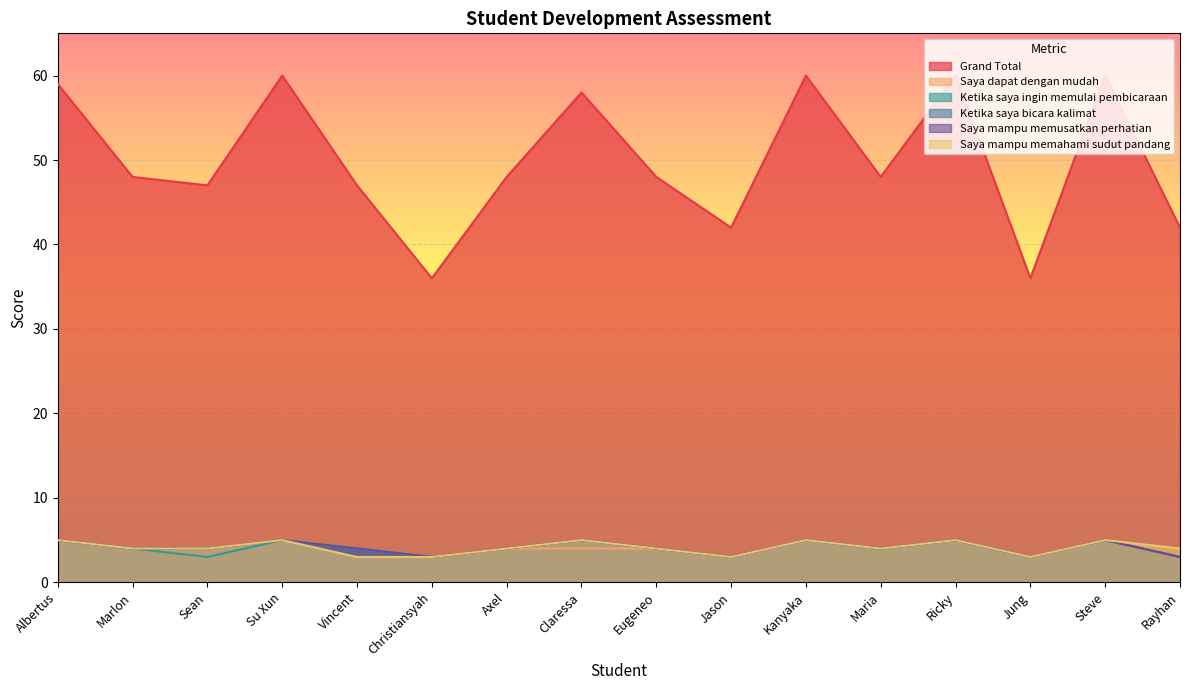

Where is the first local maximum for Ketika saya ingin memulai pembicaraan?

Su Xun